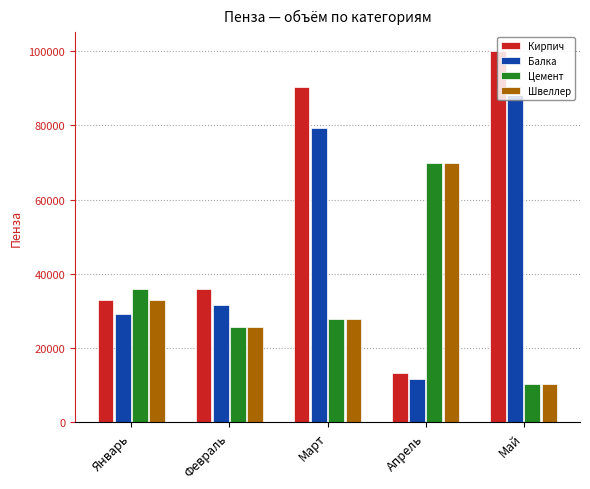

Are the bars horizontal?

No